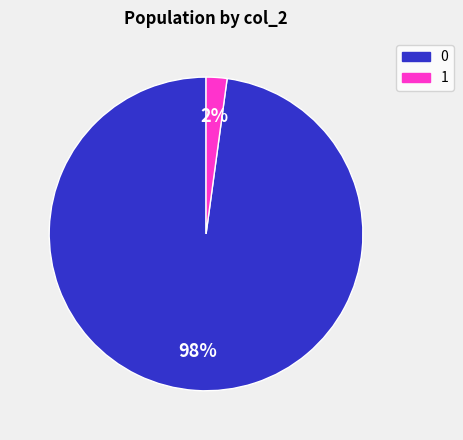

What percentage is the 0 slice, to the nearest percent?

98%